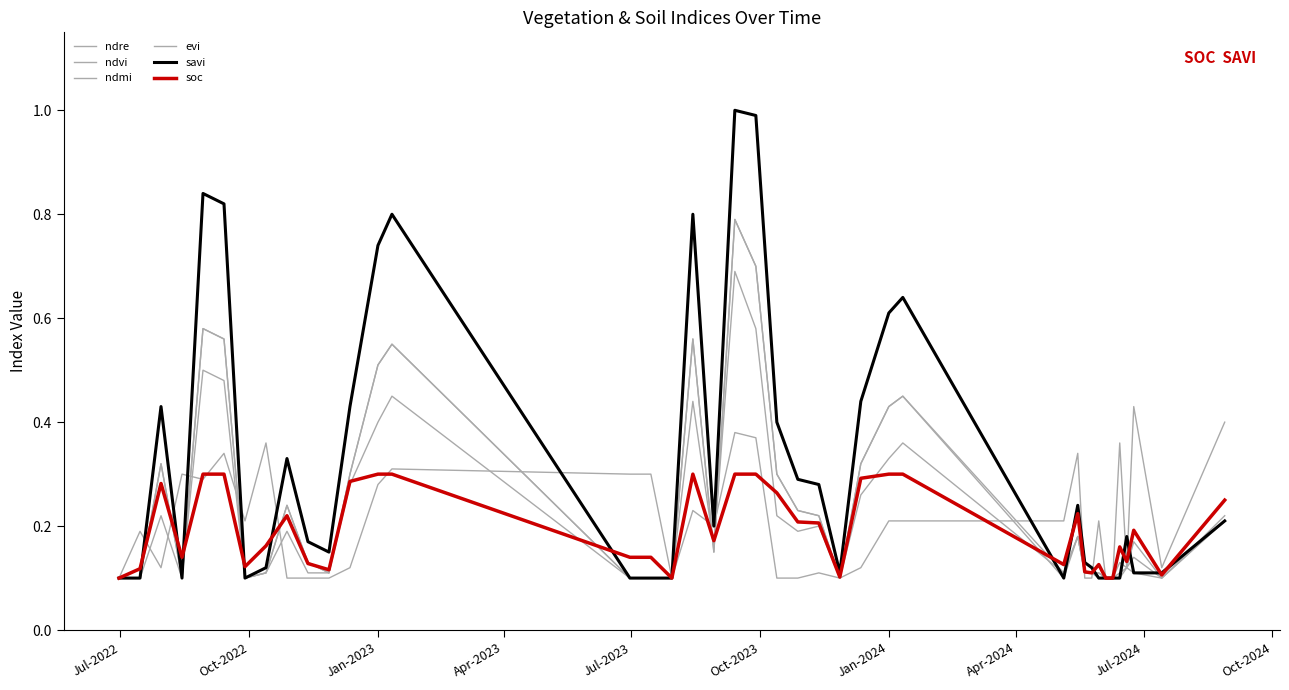

In ndmi, how many points are lower than both neighbors (excluding endpoints)?

8